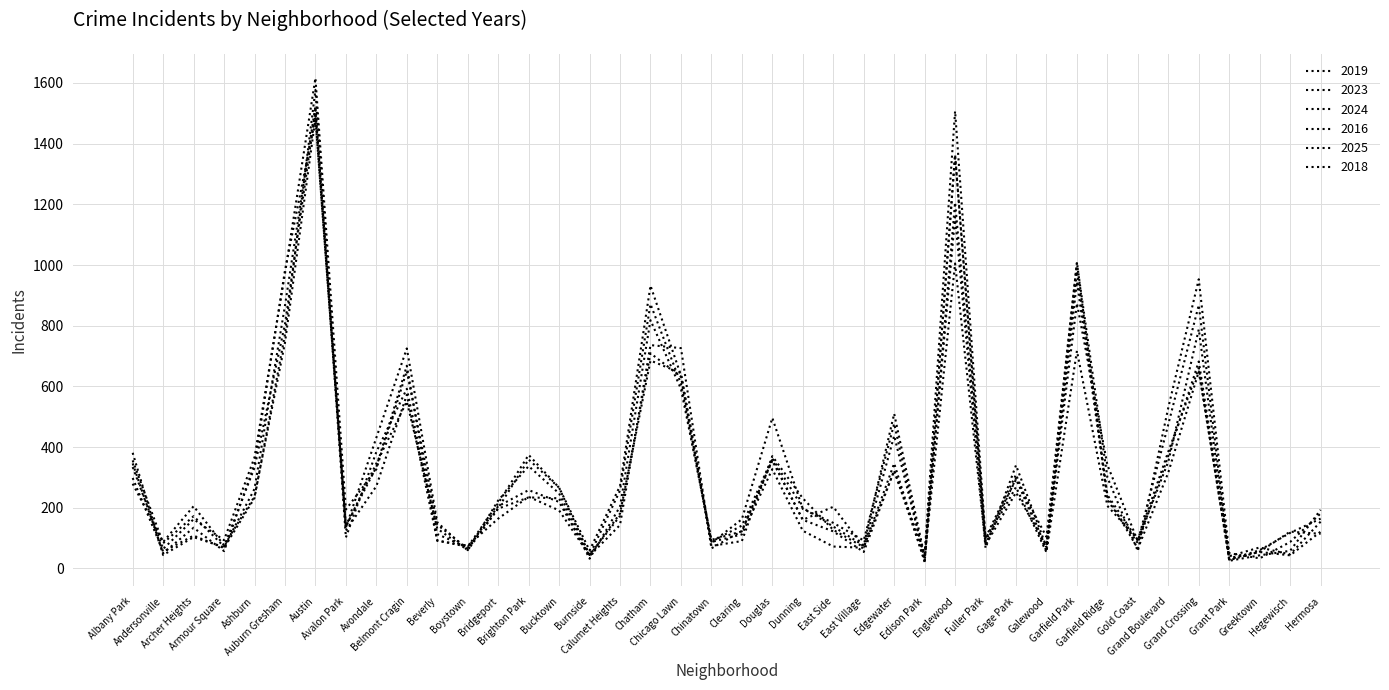

Which series has the largest total across all categories?

2023